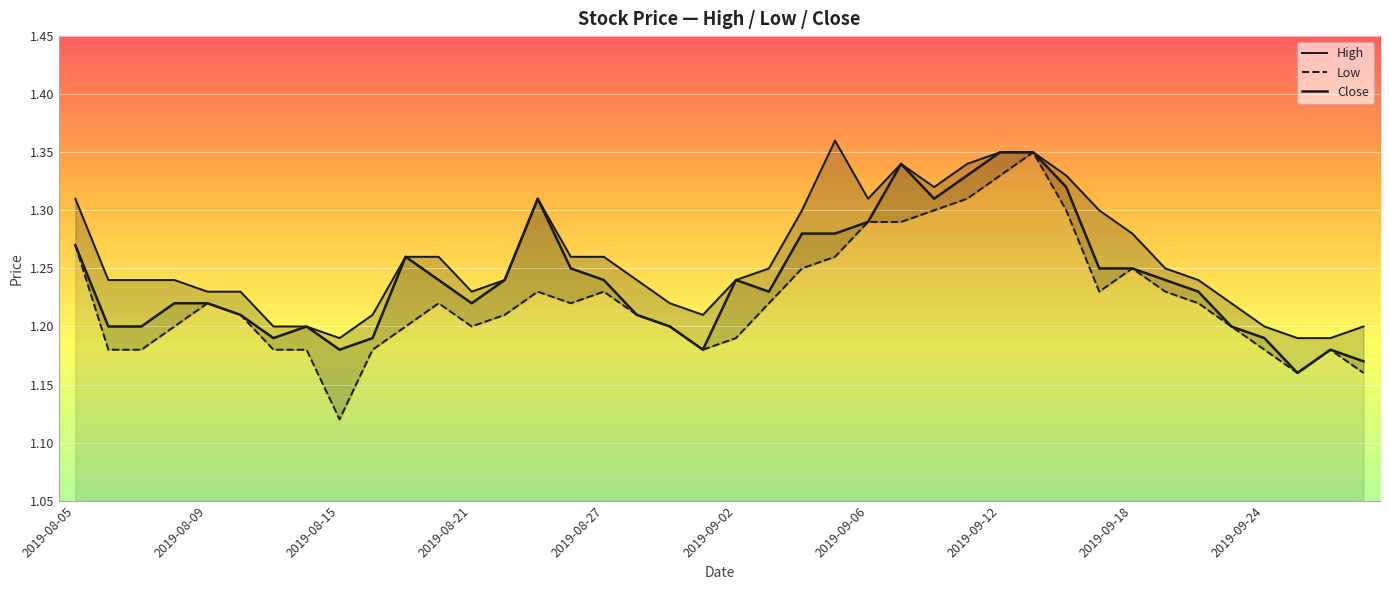

The Low series shows 1.2 at 33. True or false?

True